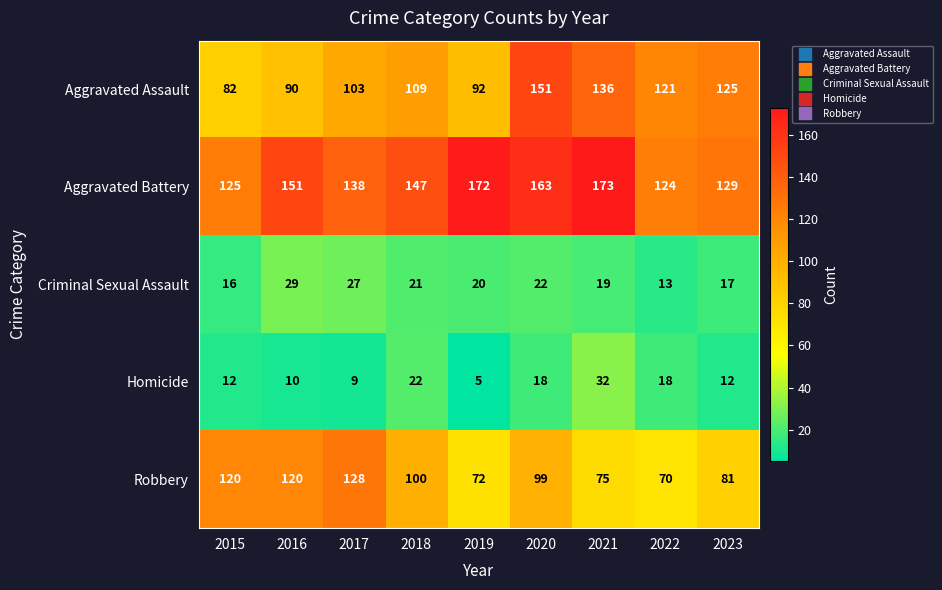

Which series changed the most between 2015 and 2023?

Aggravated Assault